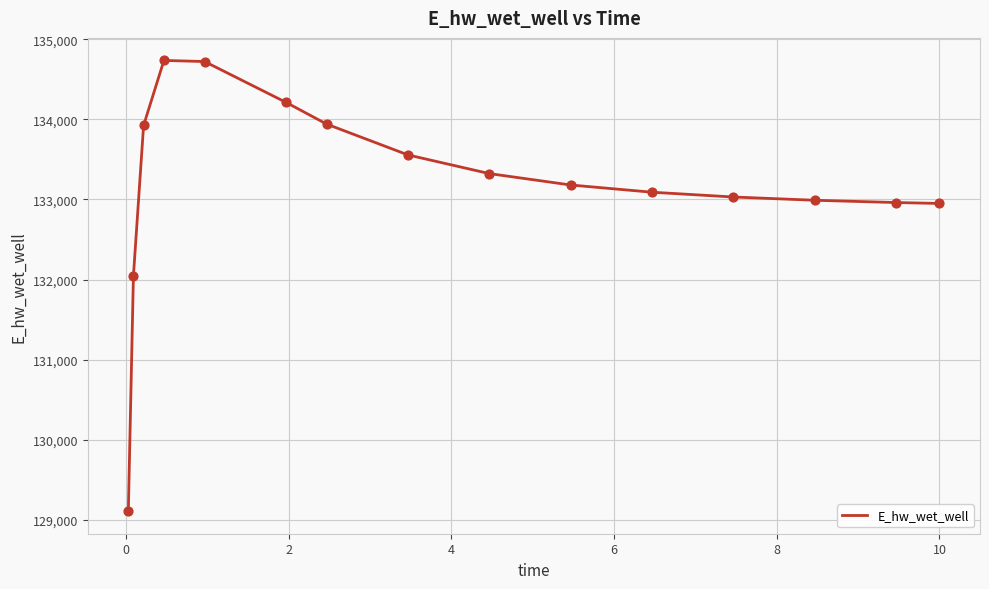

What is the difference between the maximum and minimum values?

5624.6